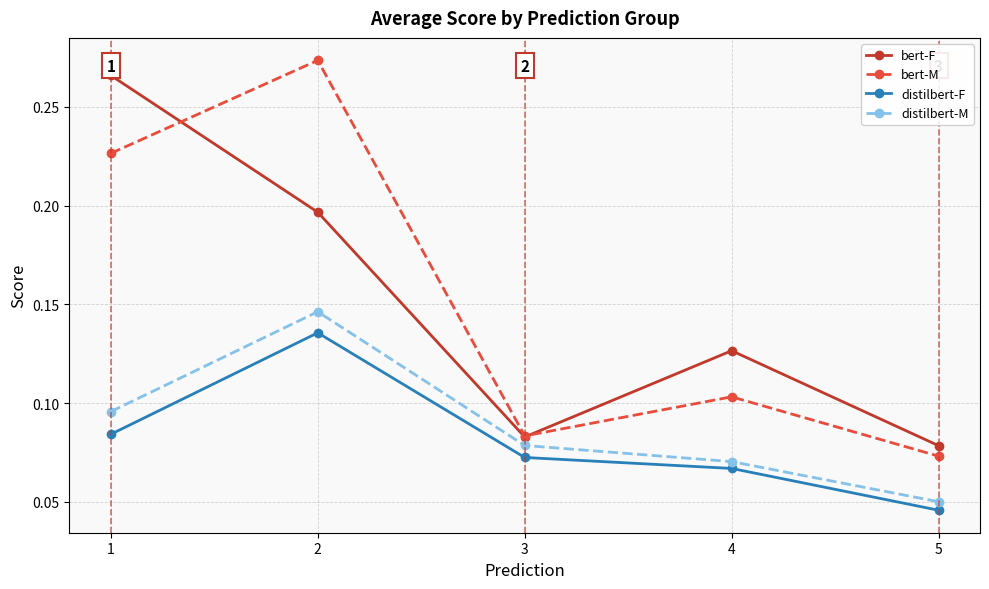

Count the bert-M values in the range 0 to 1.

5